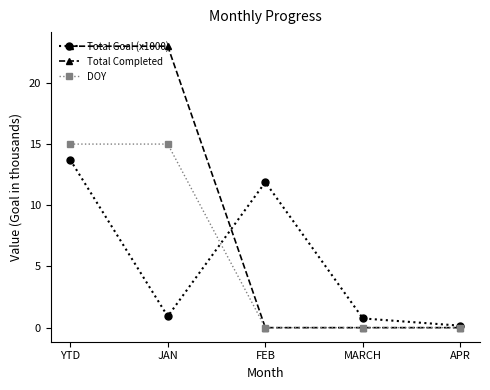

What is the maximum value for Total Goal (x1000)?

13.7